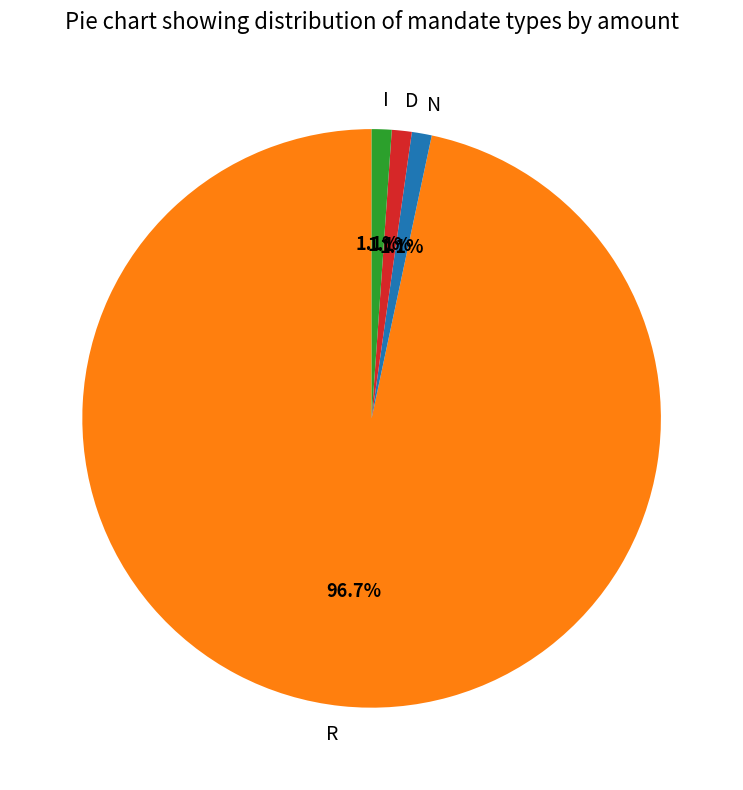

Is there any slice that represents more than half of the pie?

Yes